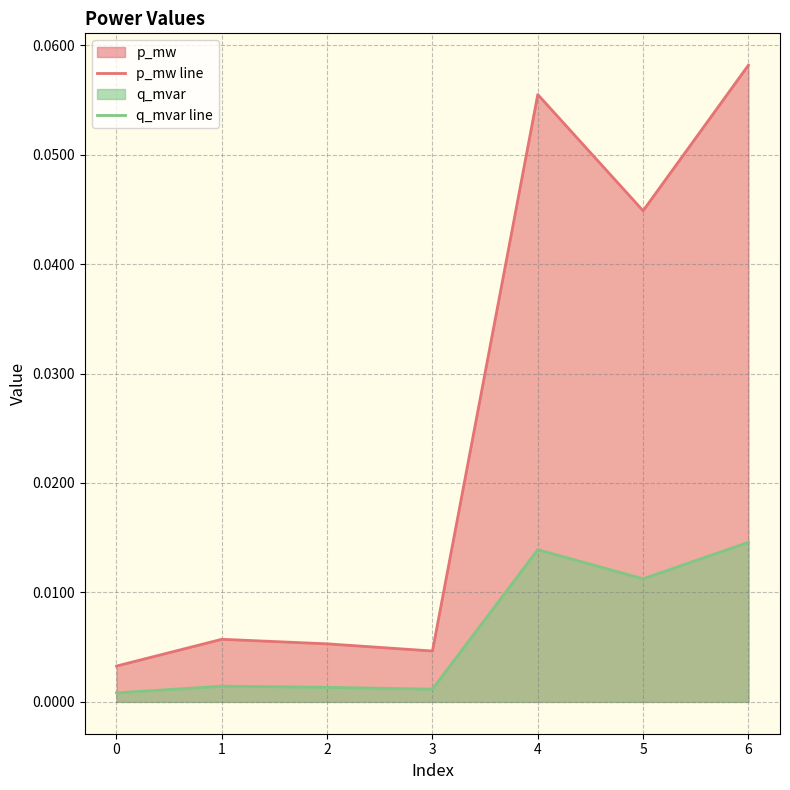

The p_mw line series shows 0.0 at 0. True or false?

True